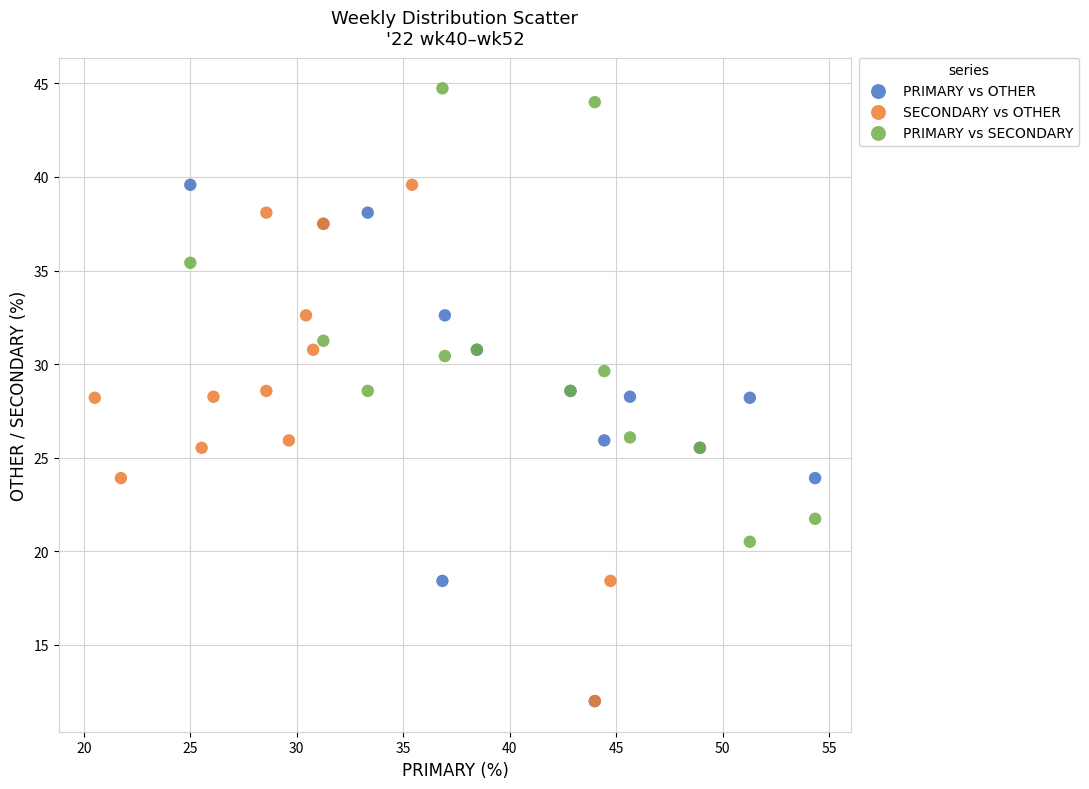

Which series contains the highest Y value?

PRIMARY vs SECONDARY